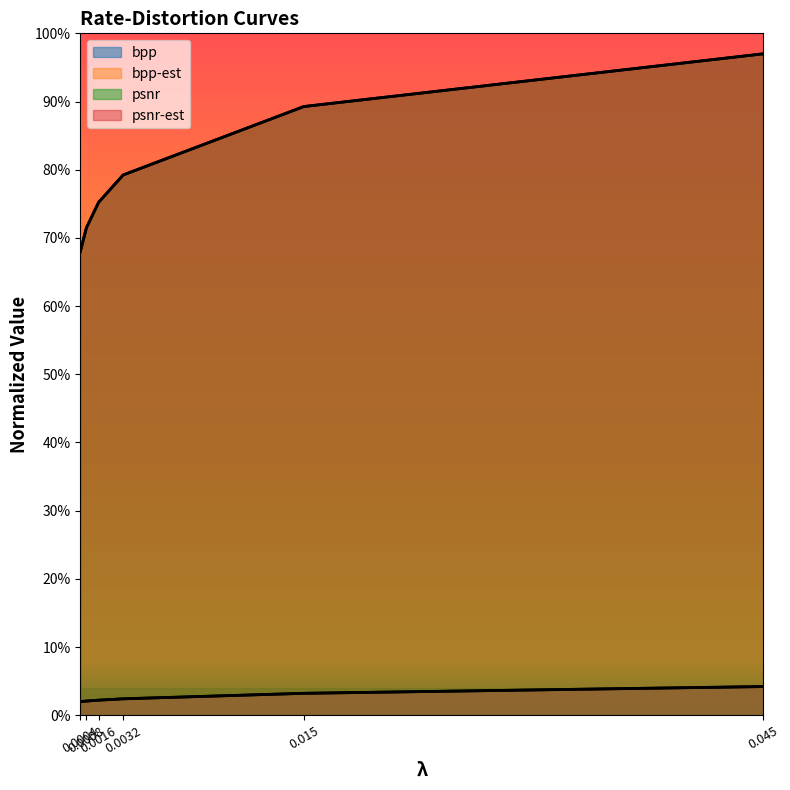

Is it true that psnr equals 1.1 at 0.0008?

False